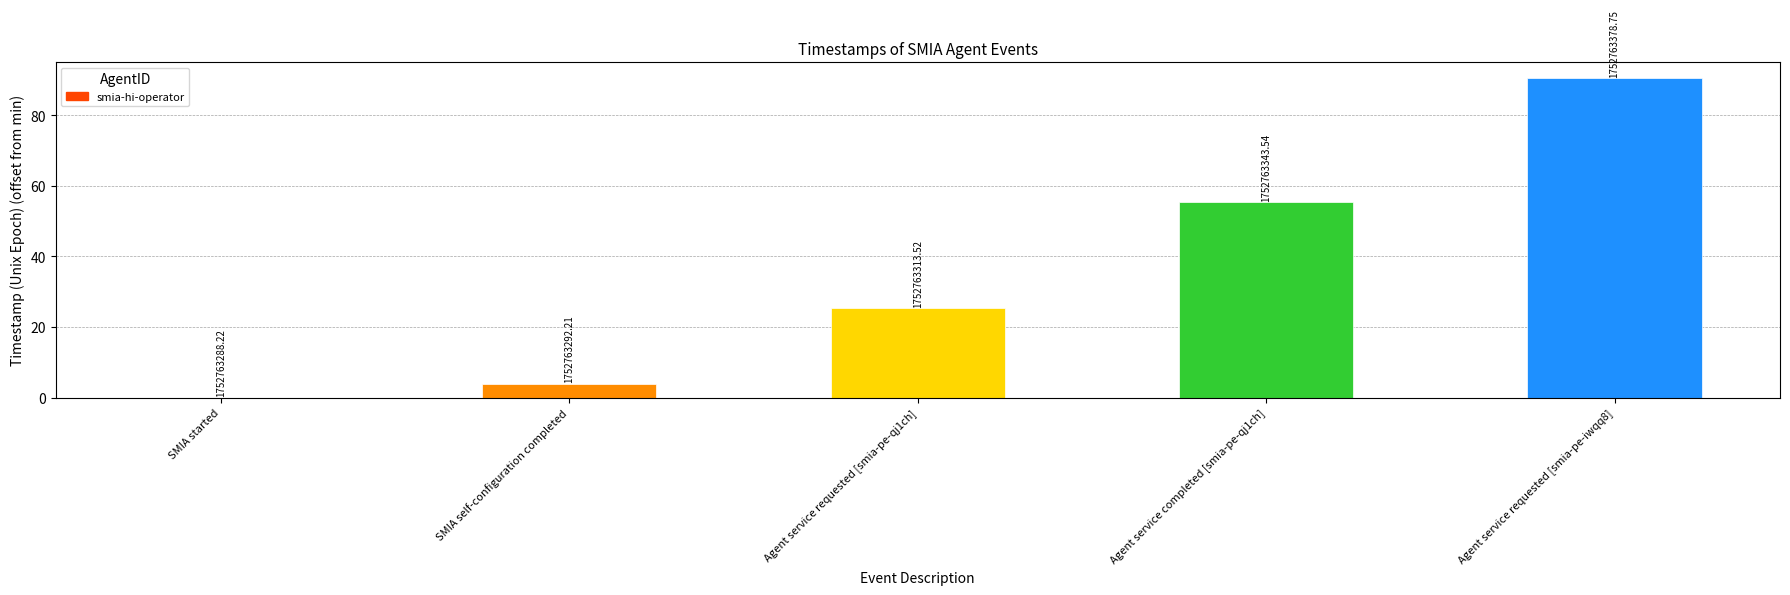

At which category does the chart reach its peak across all series?

Agent service requested [smia-pe-iwqq8]